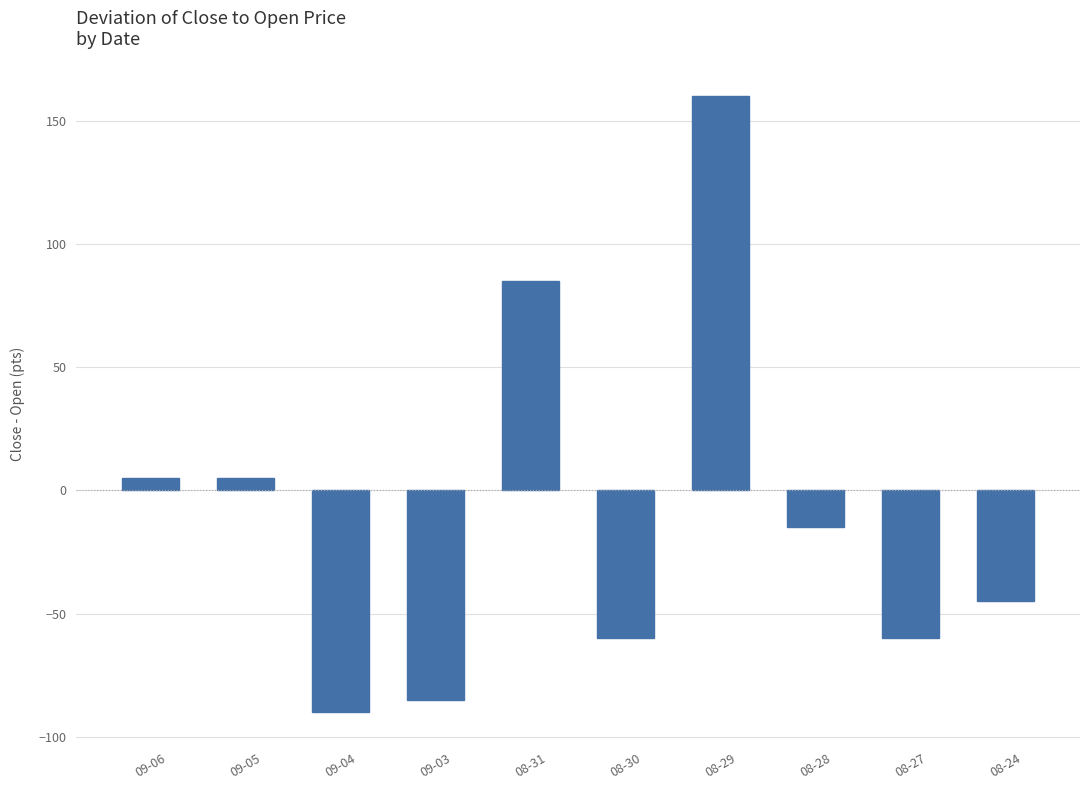

What is the change in value from 09-04 to 08-27?

+30